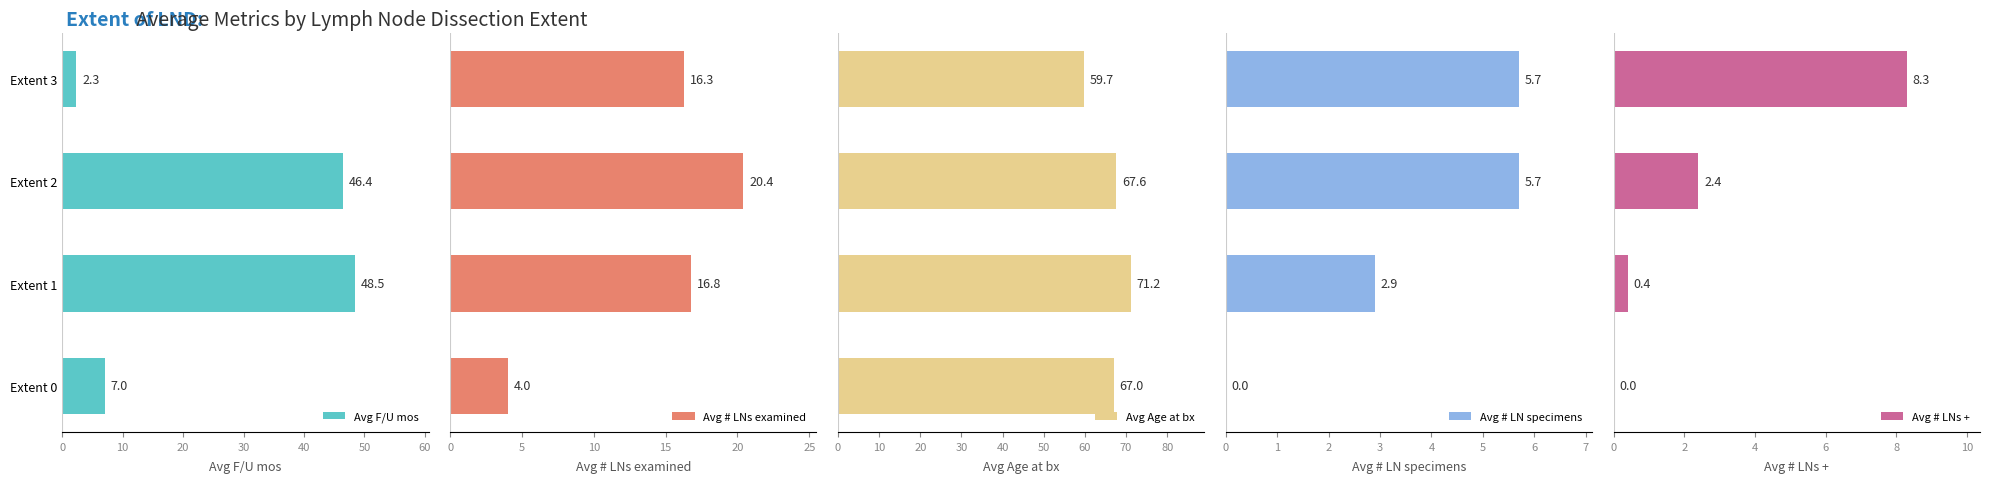

What is the maximum value for Avg # LNs +?

8.3